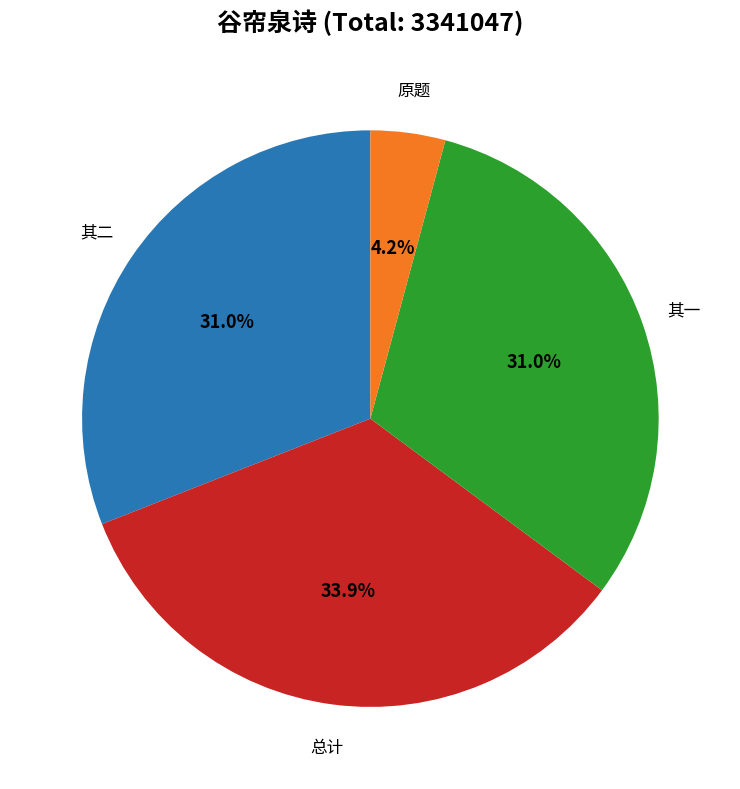

Is there any slice that represents more than half of the pie?

No